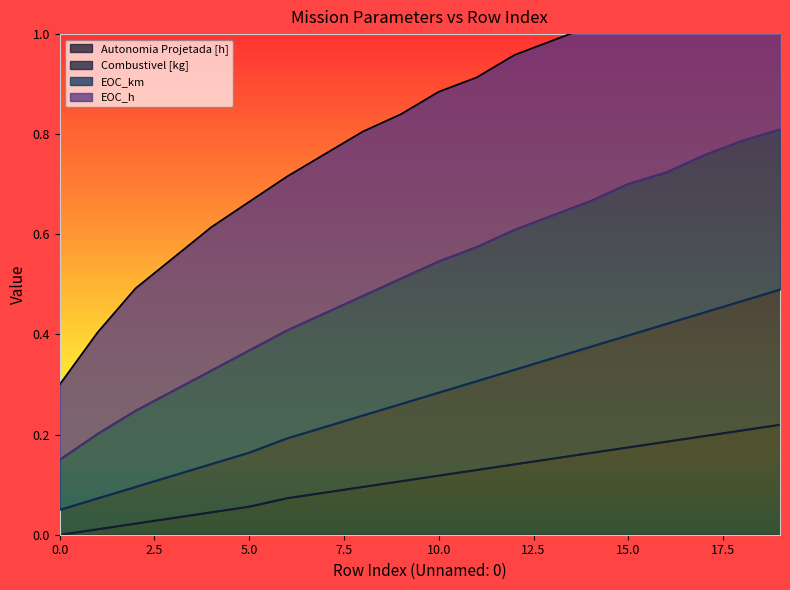

The Autonomia Projetada [h] series shows 0.2 at 10.0. True or false?

False